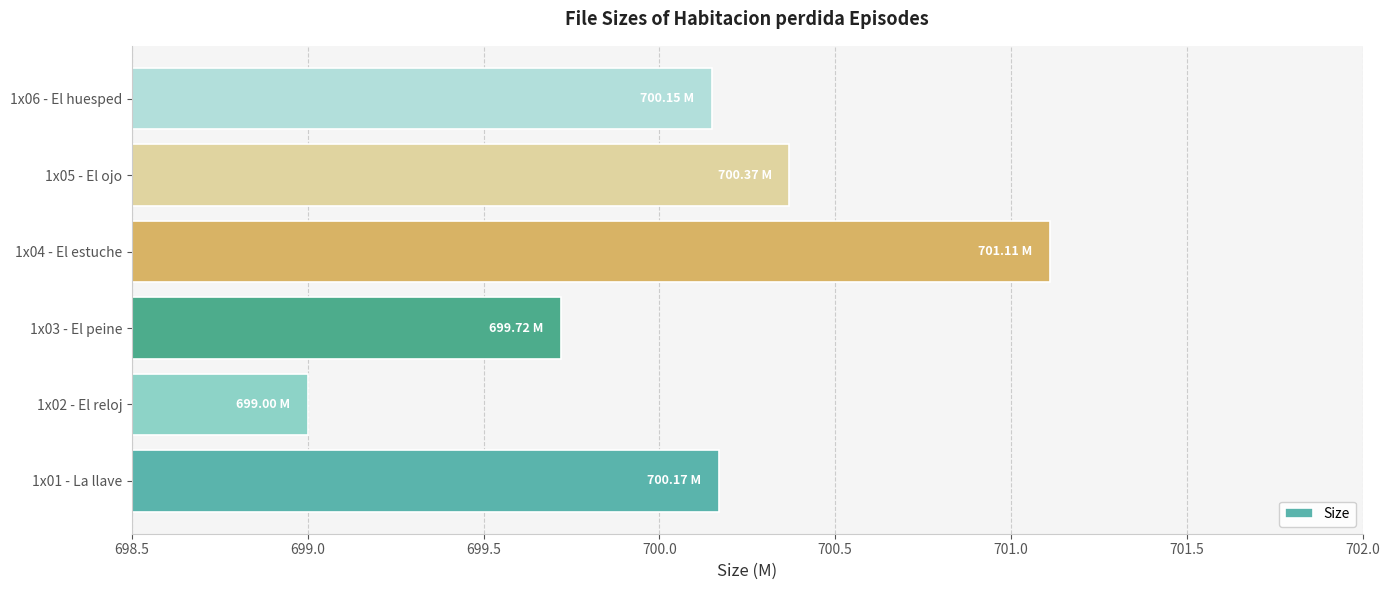

What is the difference between the values at 1x03 - El peine and 1x04 - El estuche?

1.4